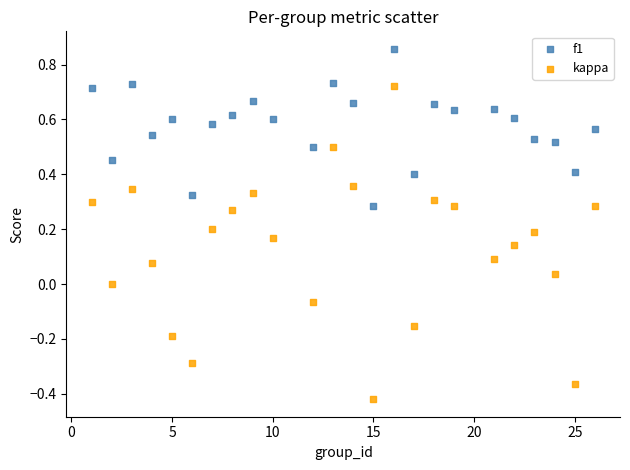

Which series has the widest spread of Y values?

kappa